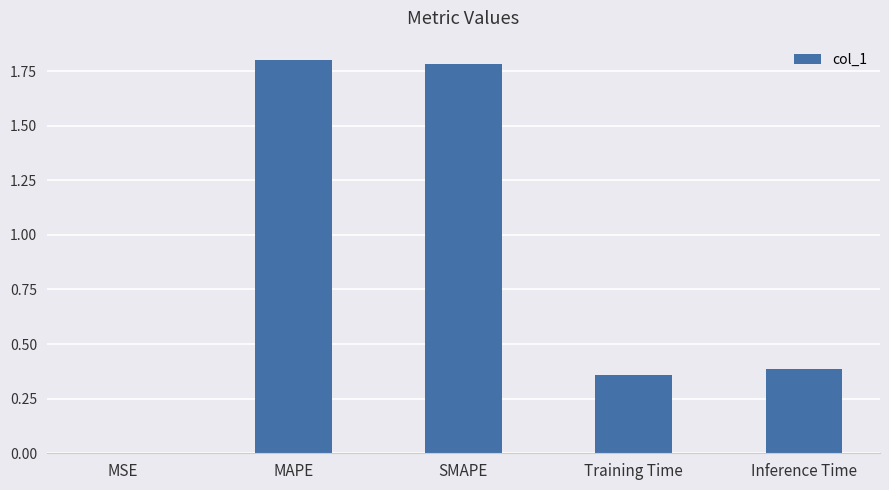

At which category does the chart reach its peak across all series?

MAPE